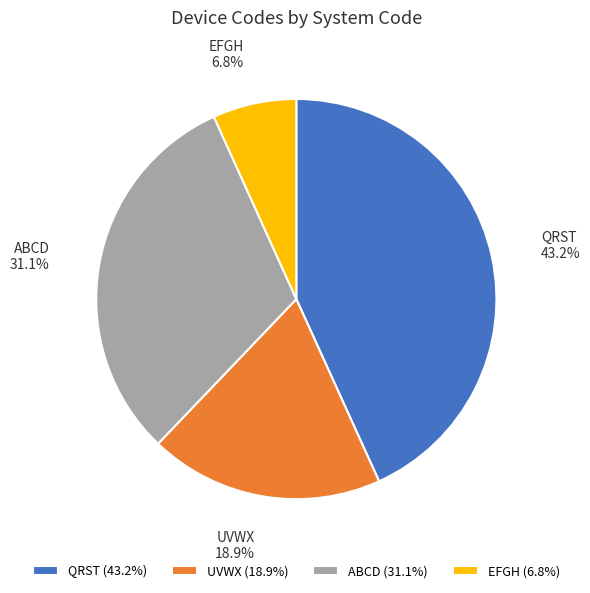

Which has a higher value, ABCD or QRST?

QRST